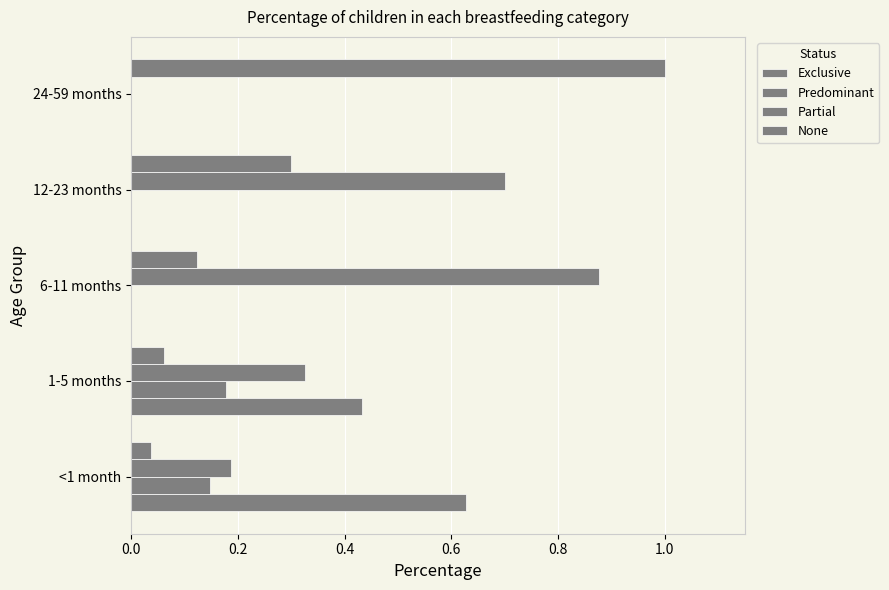

What is the value of the Partial bar at the 4th from the left?

0.7